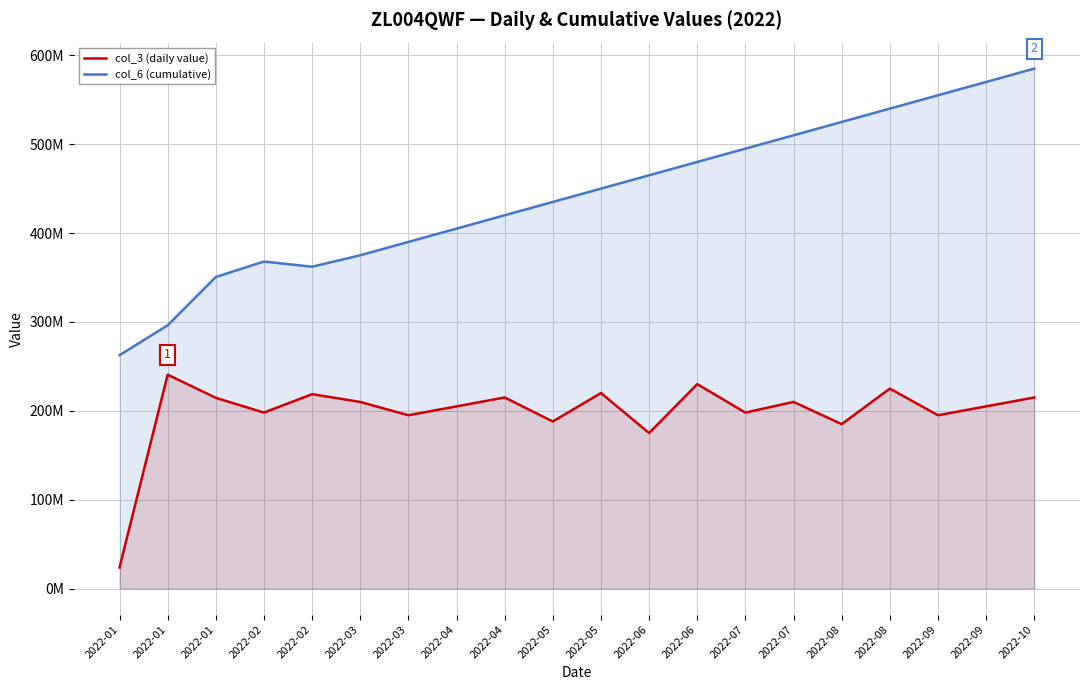

Does the chart display data point markers on the line(s)?

No